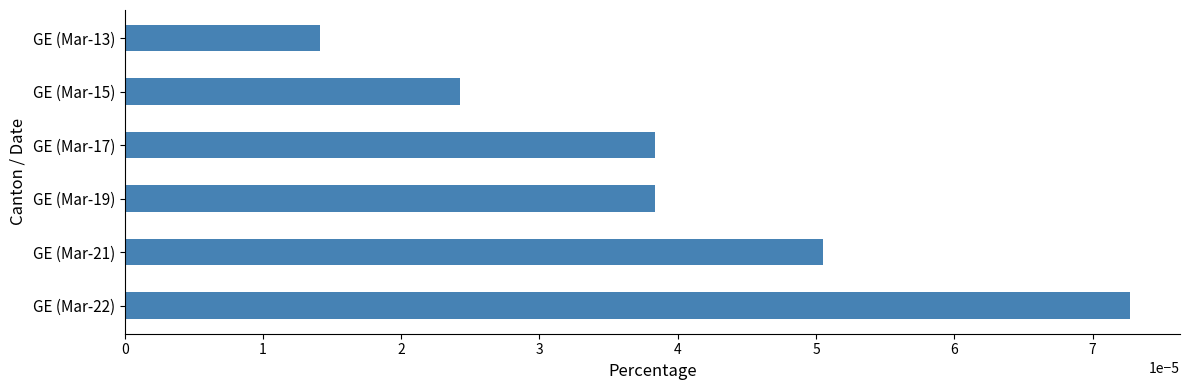

How many distinct data groups are displayed?

1